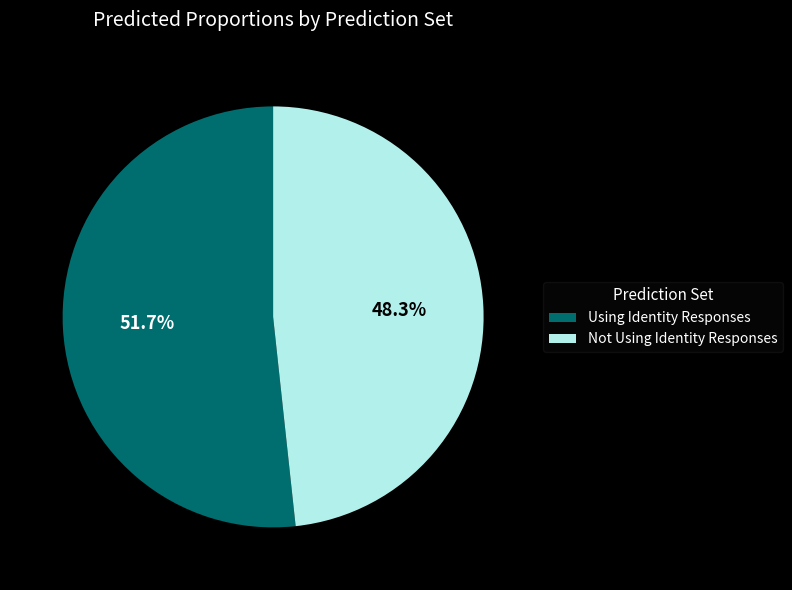

Rank the categories by value from lowest to highest.

Not Using Identity Responses, Using Identity Responses